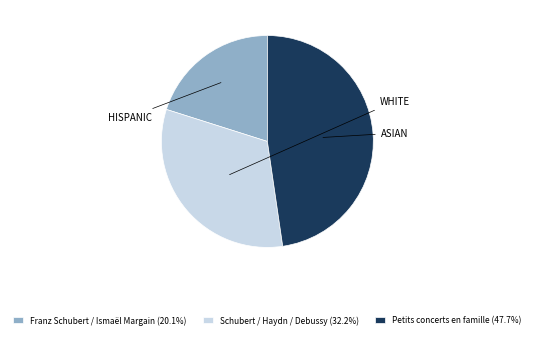

How many slices are in this pie chart?

3